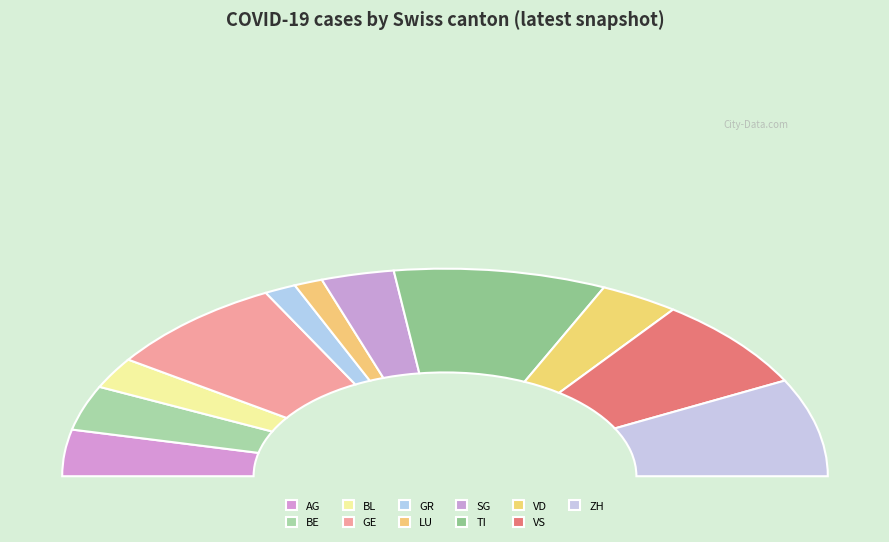

How many slices are in this pie chart?

11